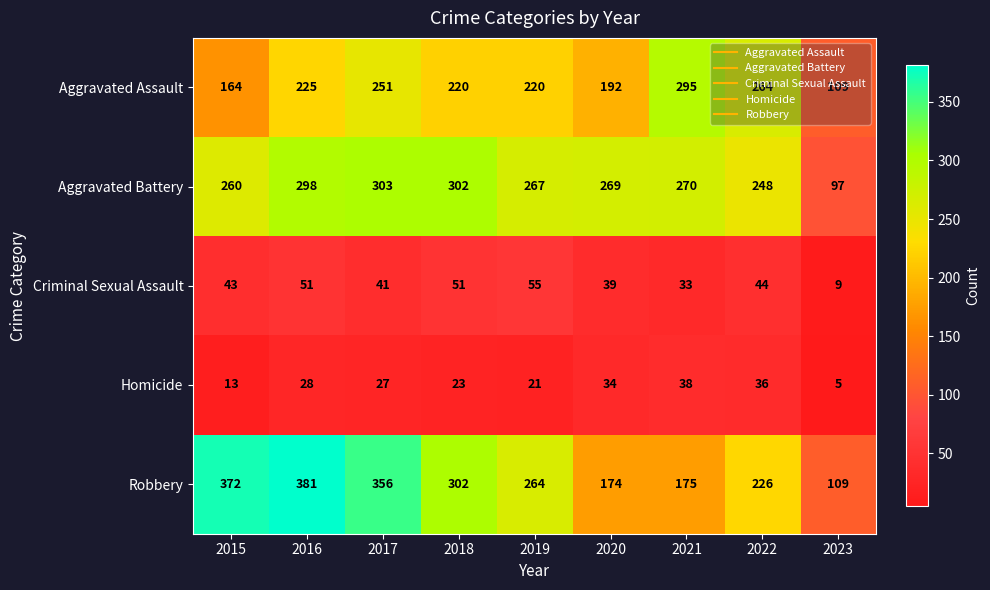

Which series changed the most between 2017 and 2018?

Robbery